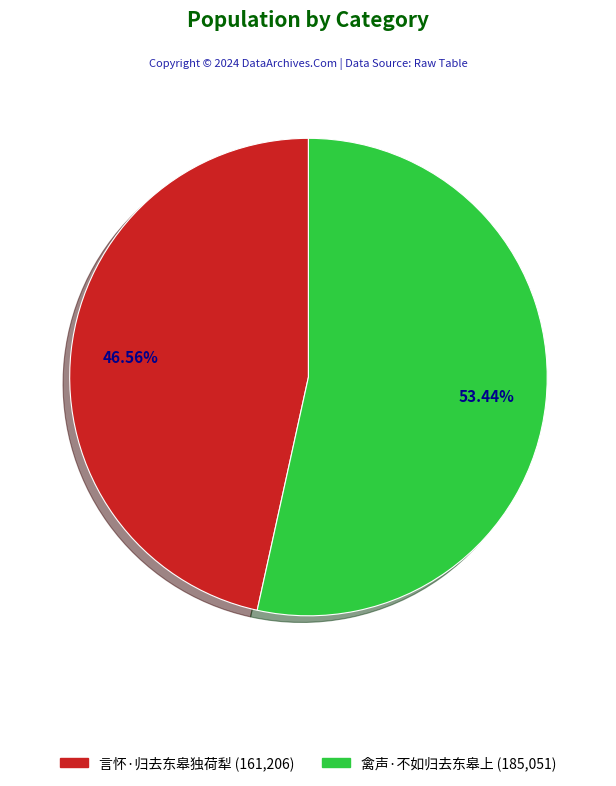

What is the ratio of the value at 言怀·归去东皋独荷犁 to the value at 禽声·不如归去东皋上?

0.9